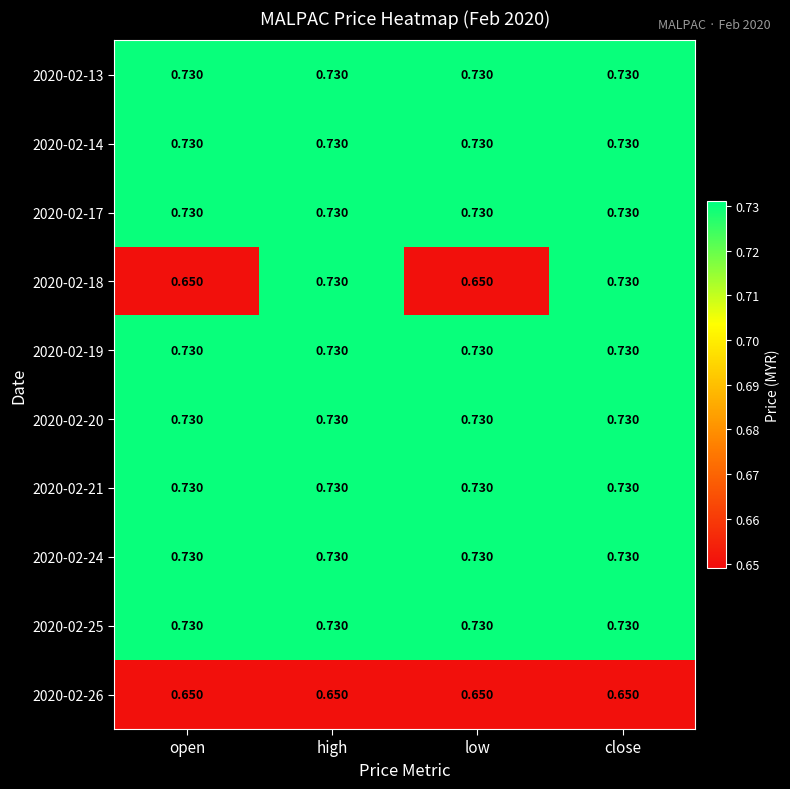

Which category has the lowest value across all series?

open